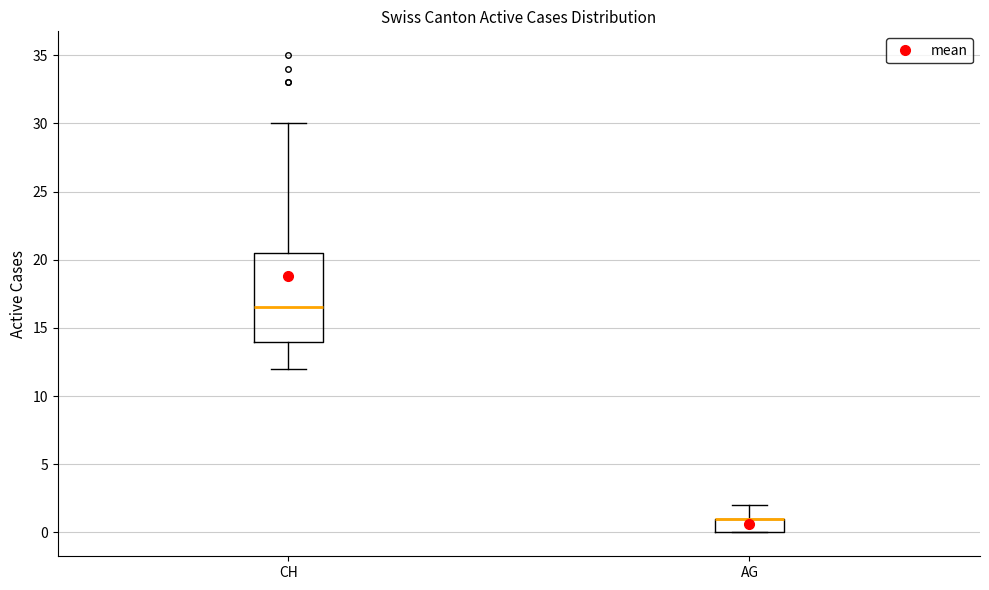

Where does the upper whisker of the box for AG end on the y-axis? The values are not printed on the chart, so give them approximately, as read against the axis.

2.0